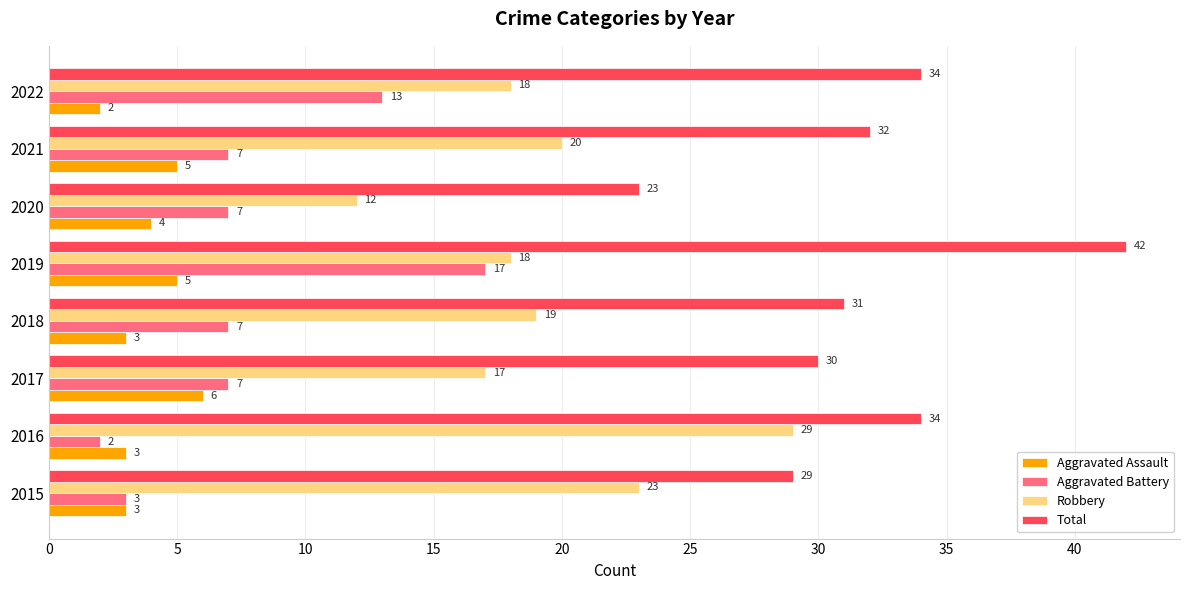

Which series has the widest spread of values?

Total